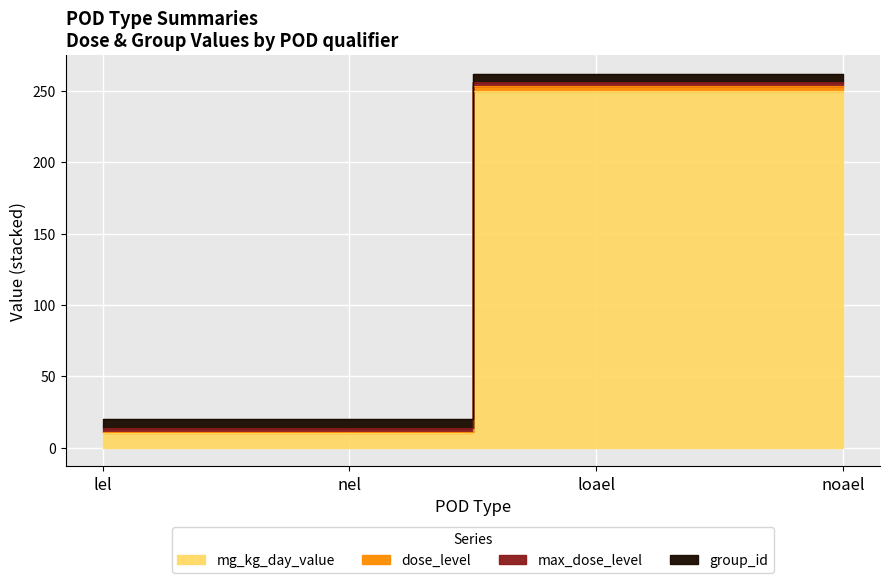

What is the sum of all mg_kg_day_value values?

520